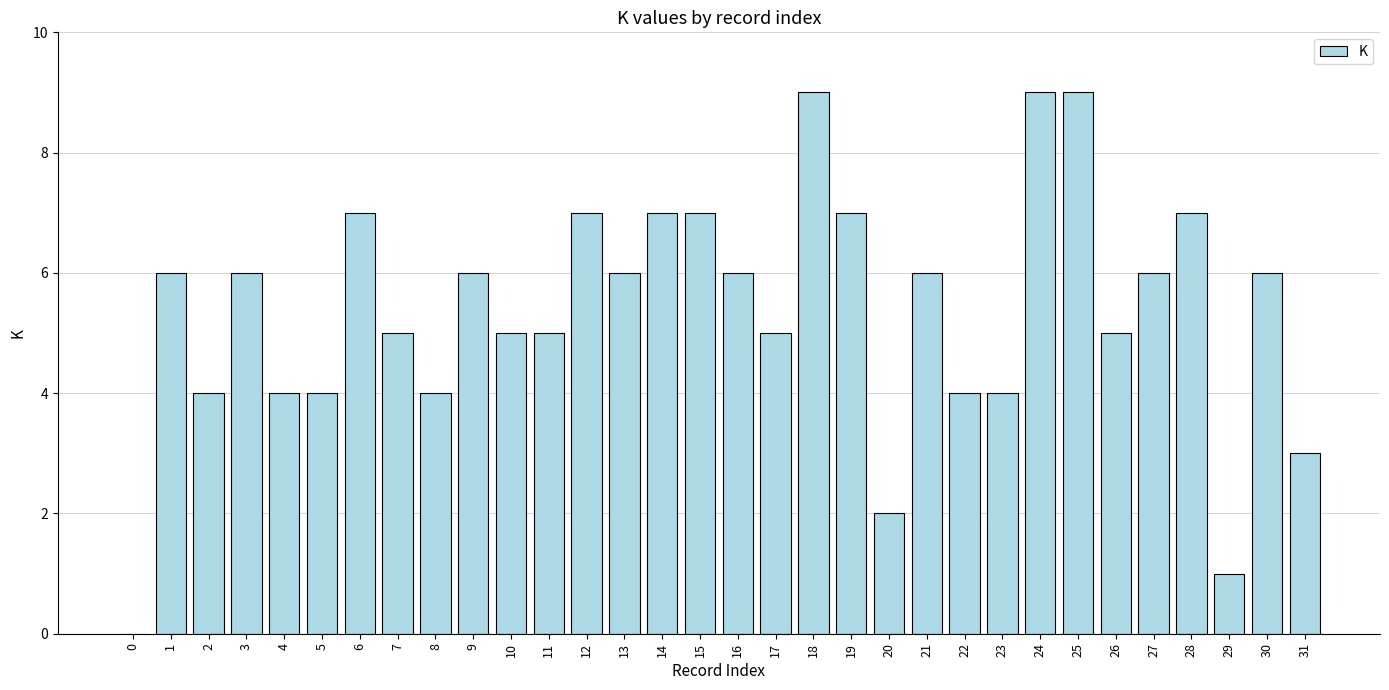

Is it true that the value at 3 is 6?

True